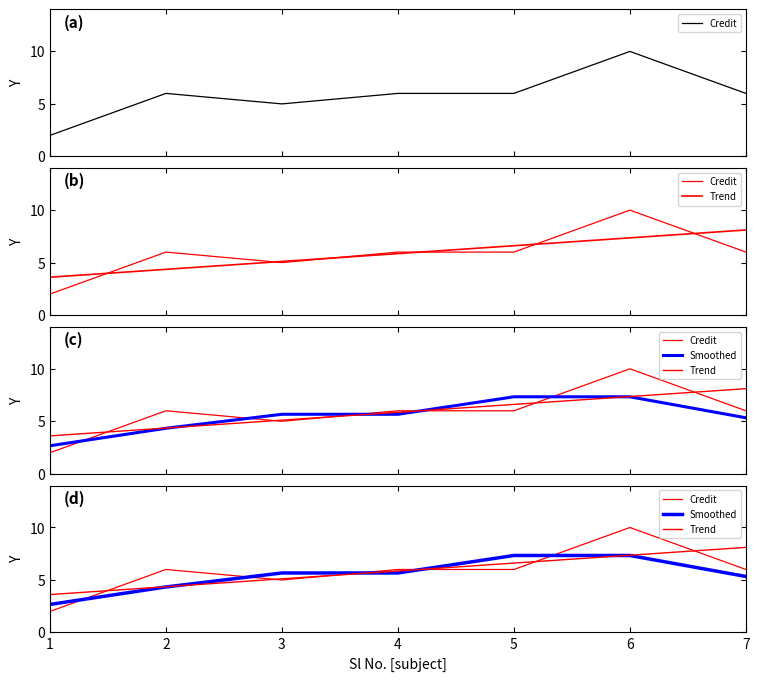

True or false: Trend and Smoothed cross at least once.

True